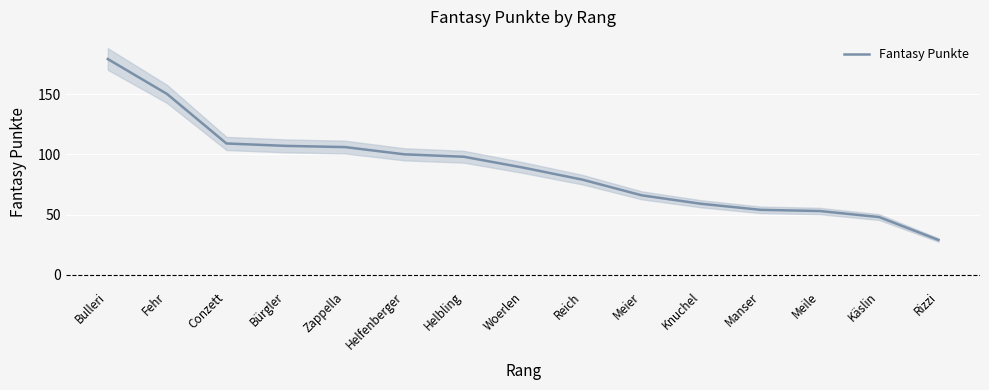

Read the value at Meier, to the nearest 5.

65